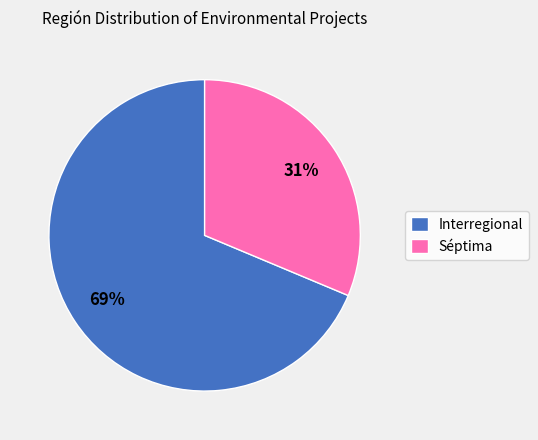

What is the majority slice?

Interregional